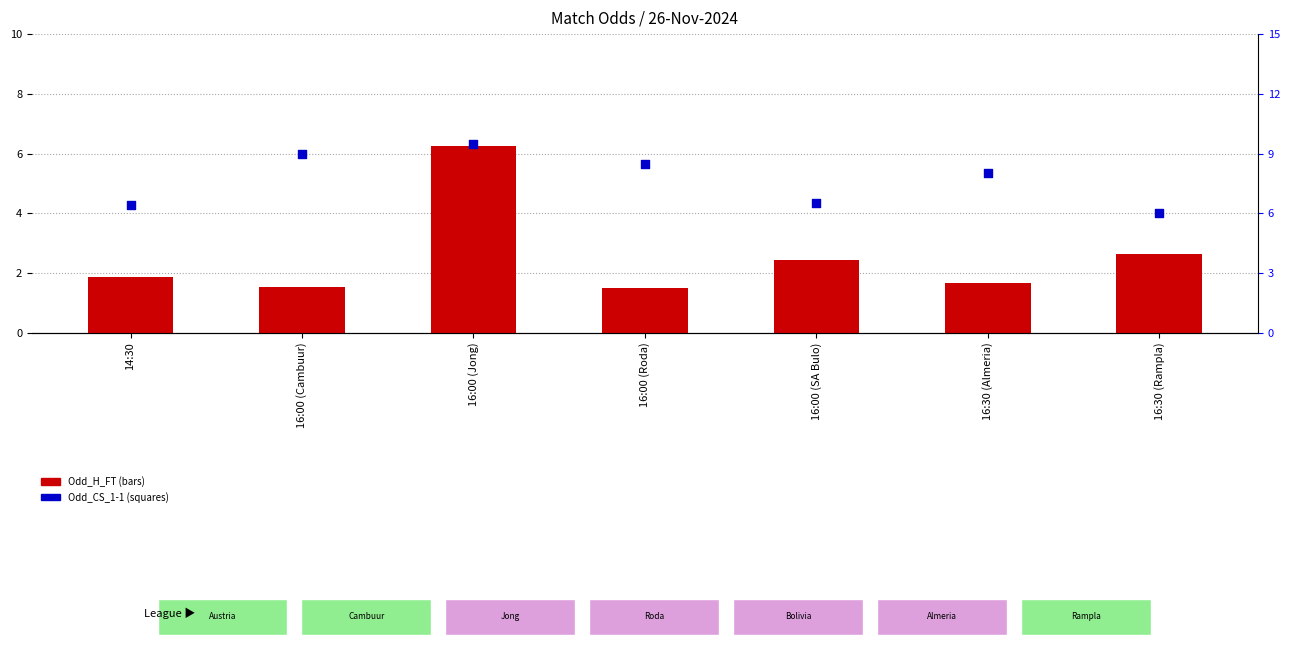

What is the total value across all series at 14:30?

8.2